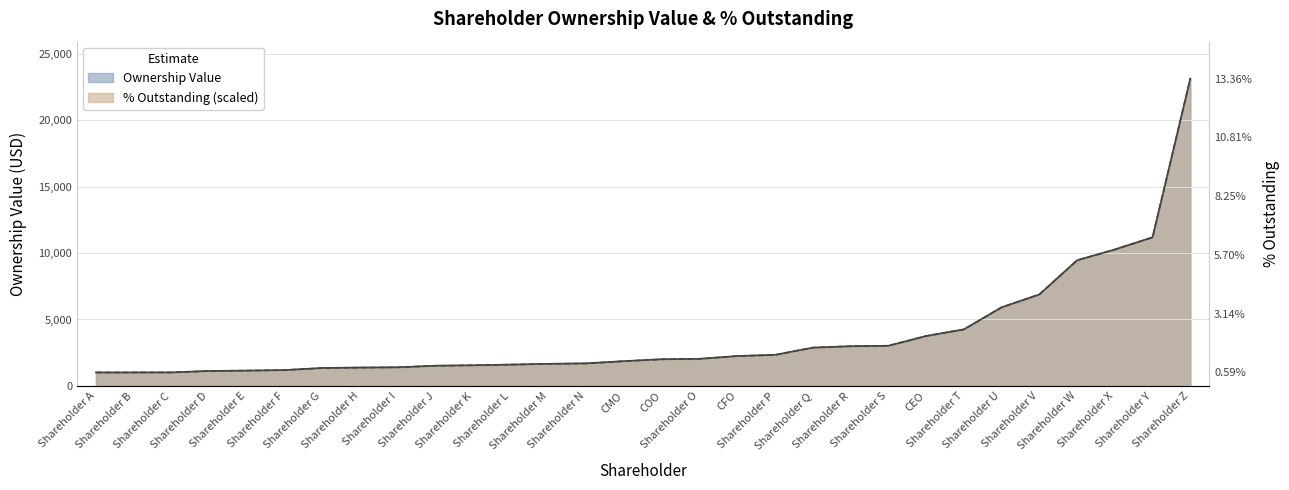

Where is Ownership Value nearest to the value 12067?

Shareholder Y